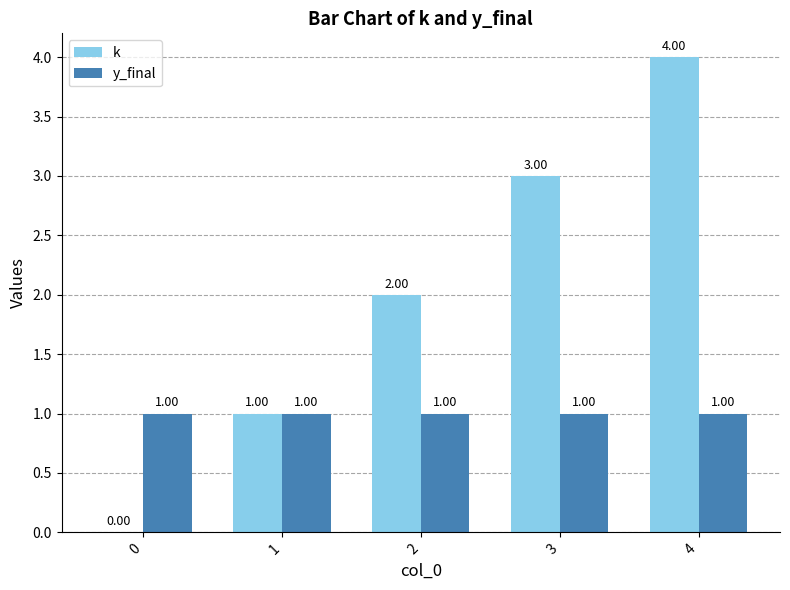

Between 0 and 2, which series saw the biggest shift?

k